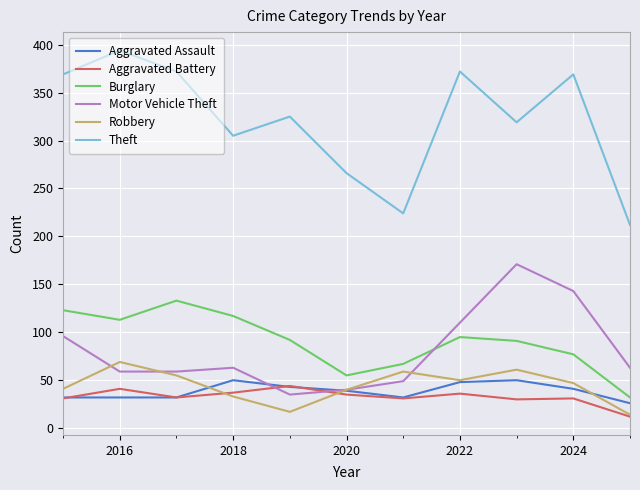

Which series has the widest spread of values?

Theft